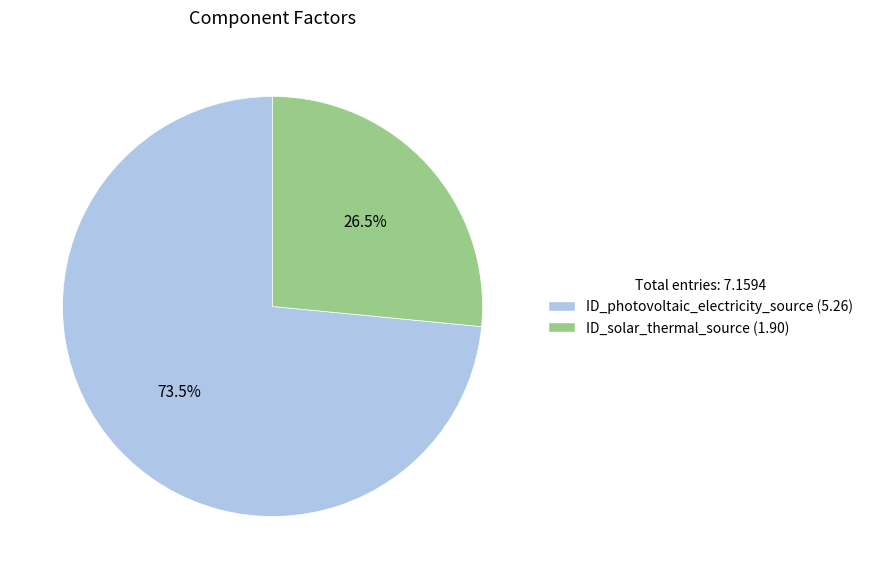

To the nearest percent, what is the difference between the largest and smallest slice percentages?

47%